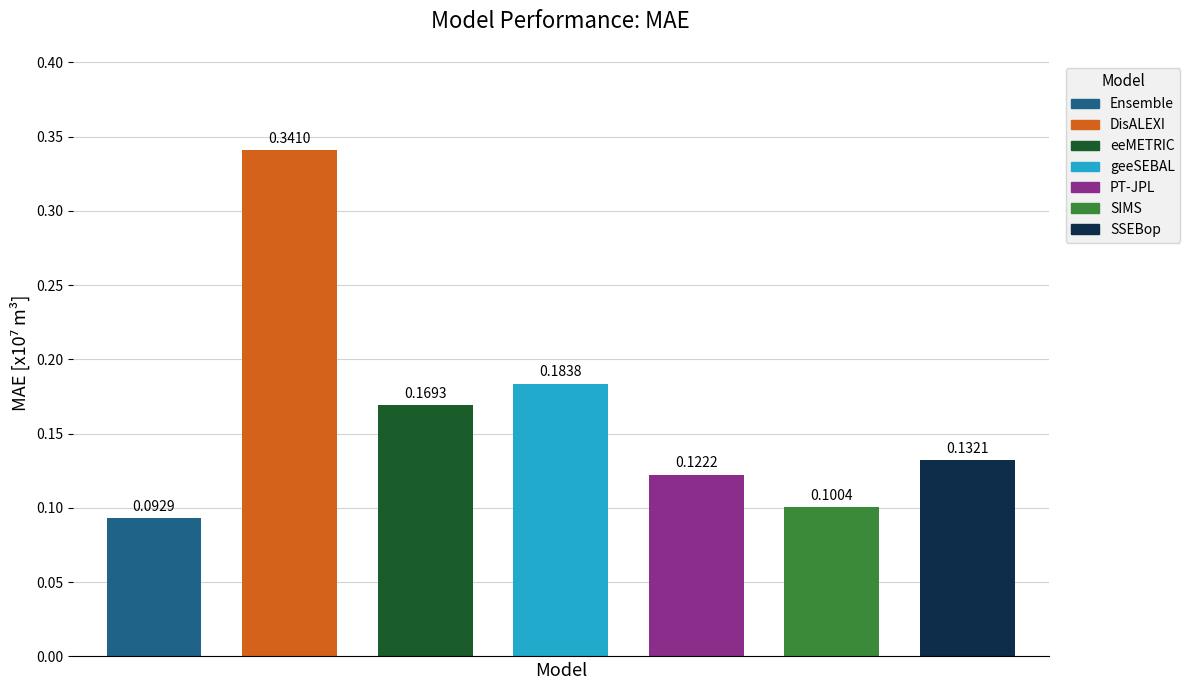

Count the values in the range 0 to 1.

7